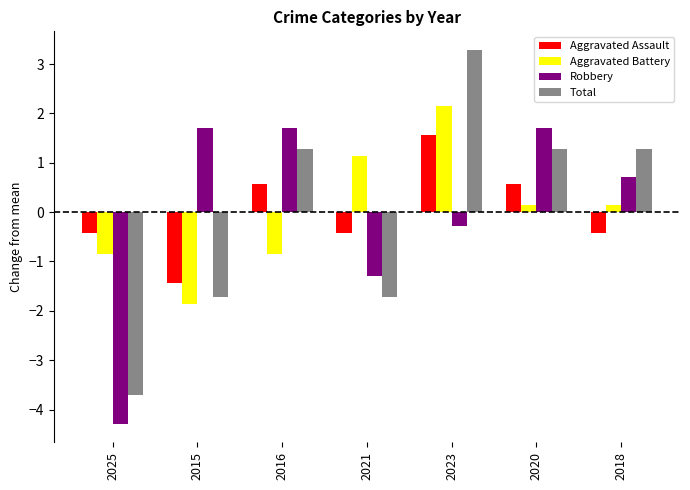

Reading right to left, transcribe all the data shown in this chart.

Aggravated Assault: 2018=-0.4	2020=0.6	2023=1.6	2021=-0.4	2016=0.6	2015=-1.4	2025=-0.4
Aggravated Battery: 2018=0.1	2020=0.1	2023=2.1	2021=1.1	2016=-0.9	2015=-1.9	2025=-0.9
Robbery: 2018=0.7	2020=1.7	2023=-0.3	2021=-1.3	2016=1.7	2015=1.7	2025=-4.3
Total: 2018=1.3	2020=1.3	2023=3.3	2021=-1.7	2016=1.3	2015=-1.7	2025=-3.7